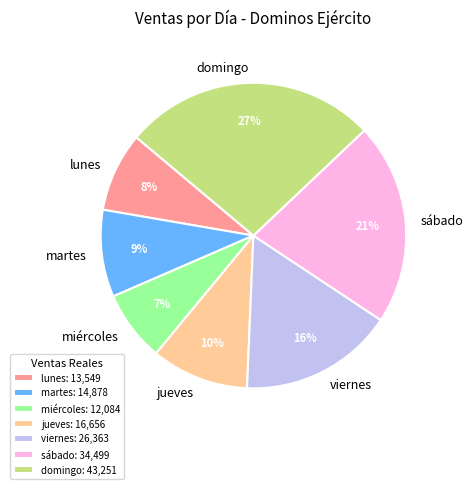

Between domingo and martes, which is larger?

domingo